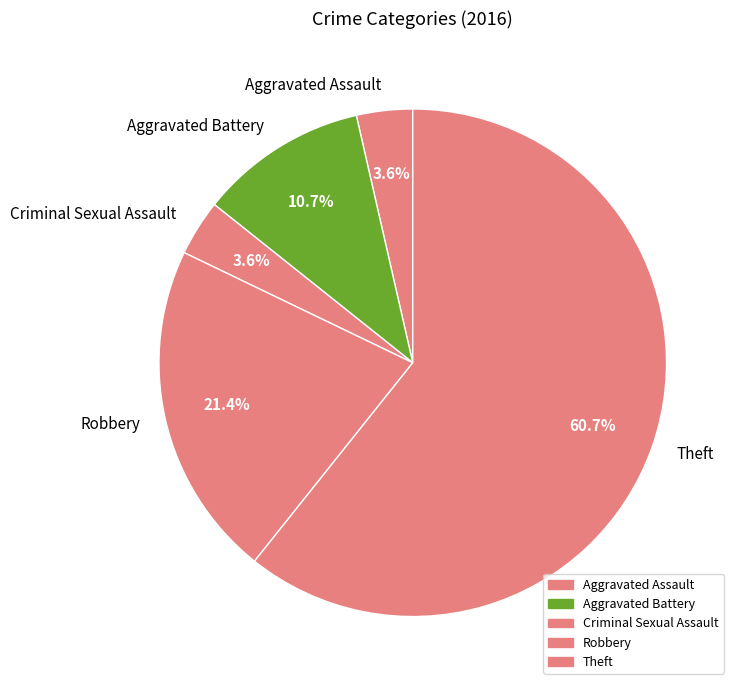

To the nearest percent, what percentage of the pie is Theft?

61%